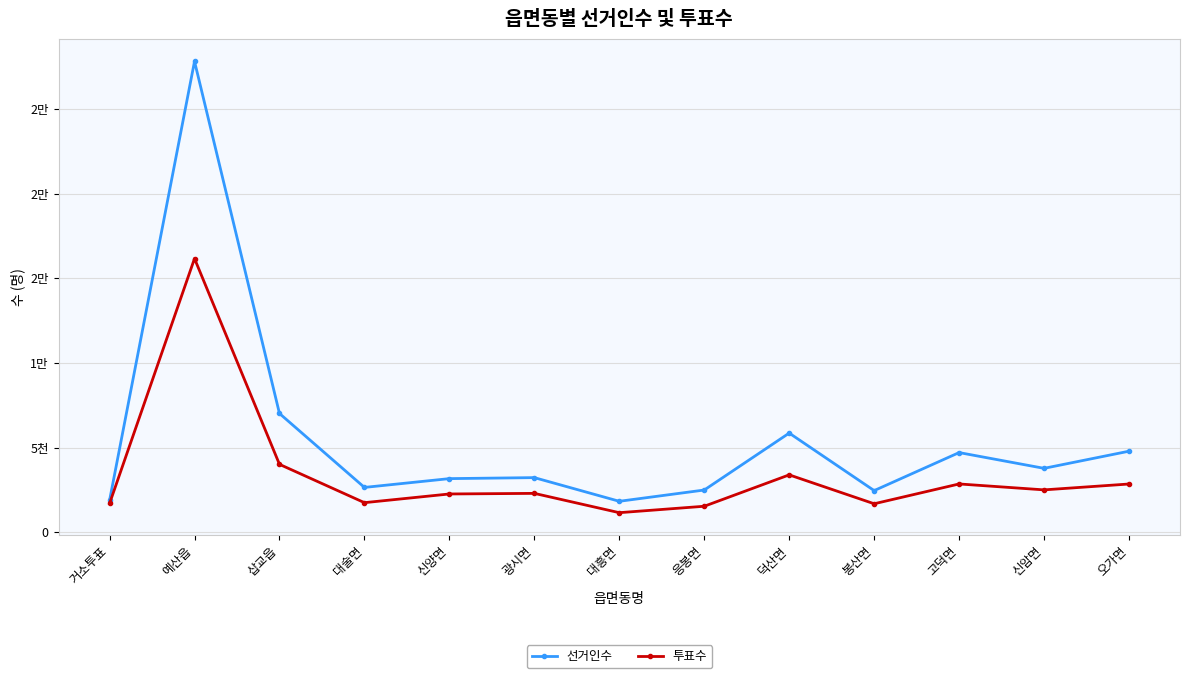

What is the difference between the highest and lowest values at 응봉면?

959